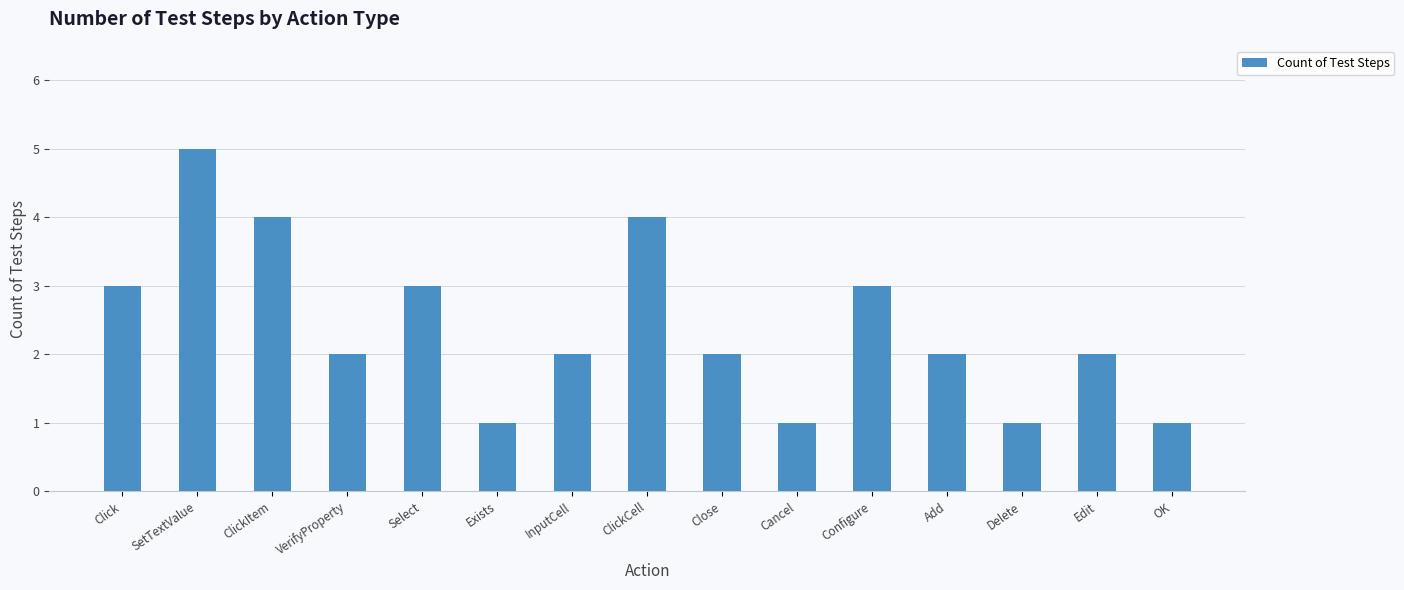

Reading right to left, transcribe all the data shown in this chart.

1	2	1	2	3	1	2	4	2	1	3	2	4	5	3